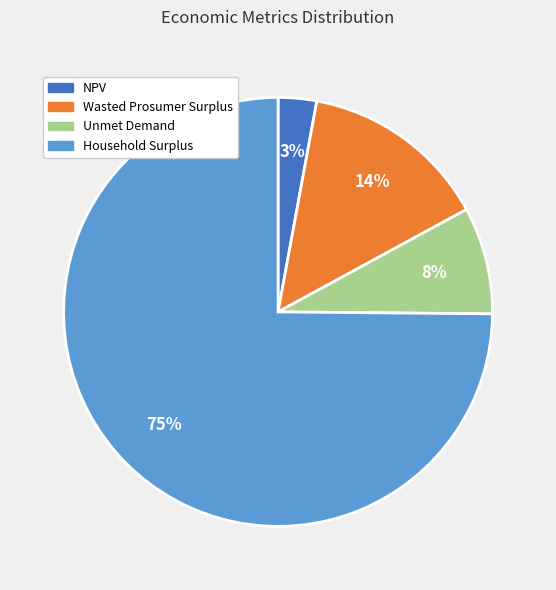

Combined, do NPV and Unmet Demand account for over 50%?

No